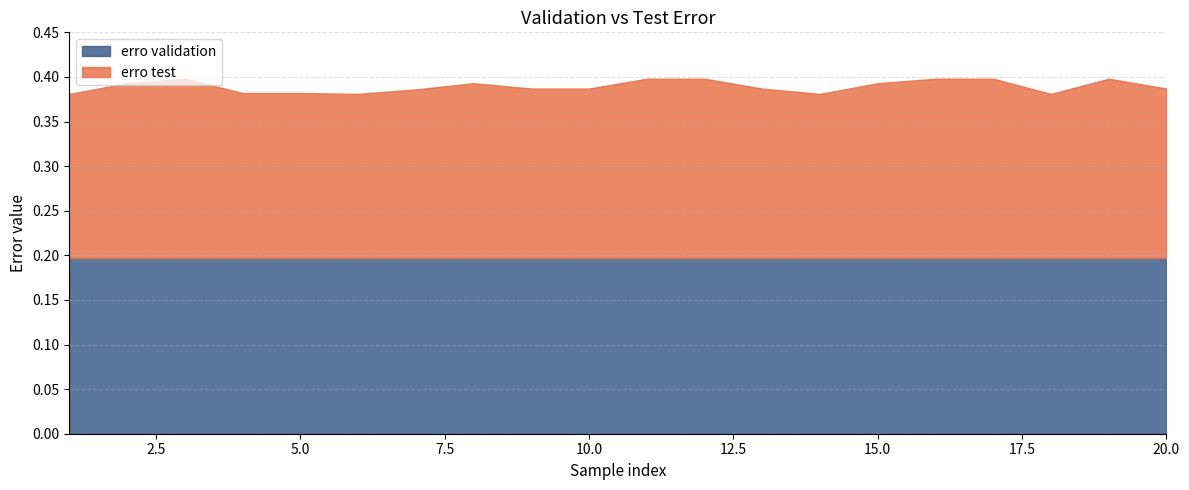

Reading left to right, what are all the values shown in this chart?

erro test: 1=0.4	2=0.4	3=0.4	4=0.4	5=0.4	6=0.4	7=0.4	8=0.4	9=0.4	10=0.4	11=0.4	12=0.4	13=0.4	14=0.4	15=0.4	16=0.4	17=0.4	18=0.4	19=0.4	20=0.4
erro validation: 1=0.2	2=0.2	3=0.2	4=0.2	5=0.2	6=0.2	7=0.2	8=0.2	9=0.2	10=0.2	11=0.2	12=0.2	13=0.2	14=0.2	15=0.2	16=0.2	17=0.2	18=0.2	19=0.2	20=0.2